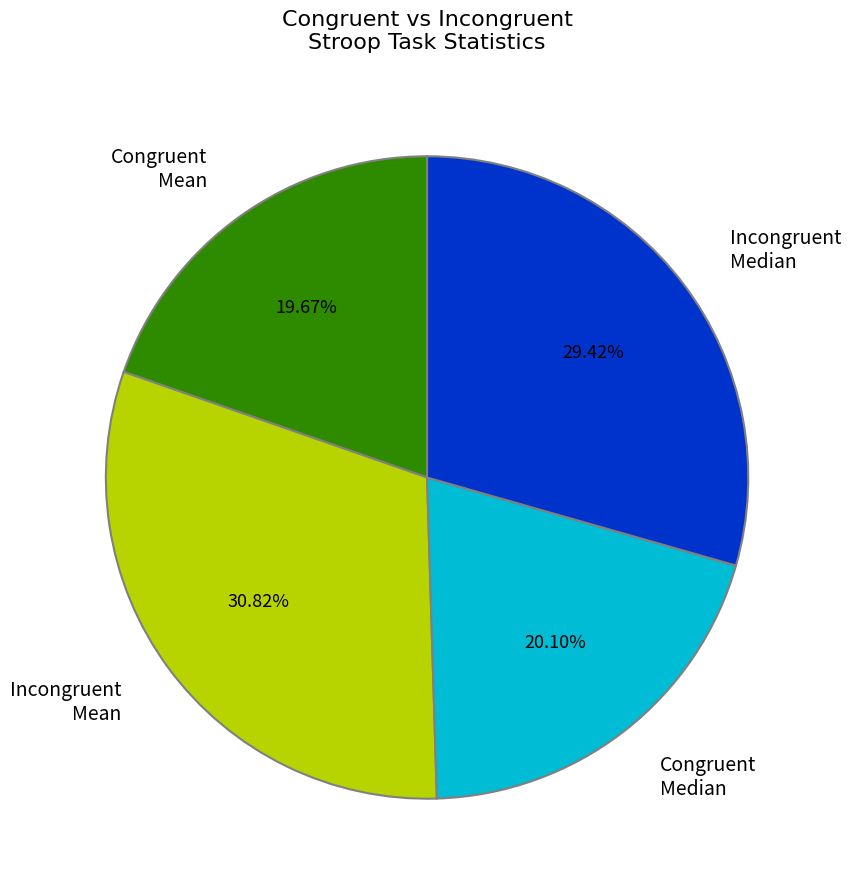

How many segments does this pie chart have?

4